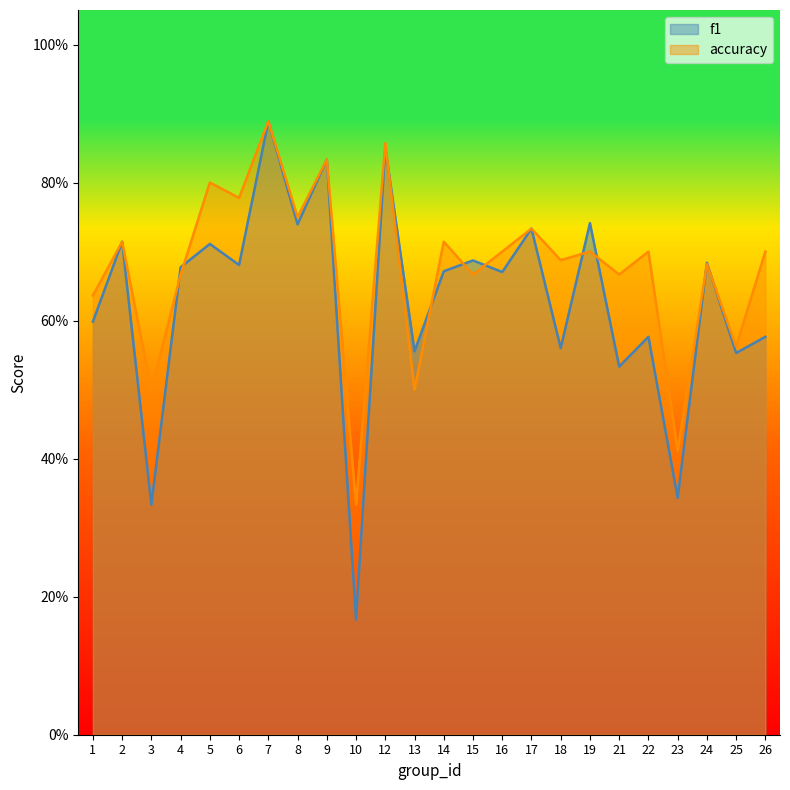

At how many categories does at least one series exceed 0?

24